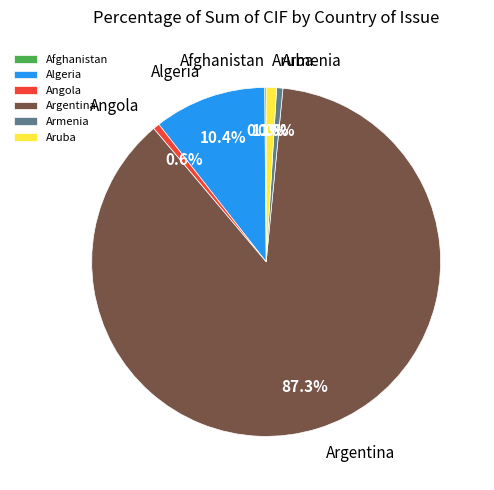

Between Angola and Argentina, which is larger?

Argentina